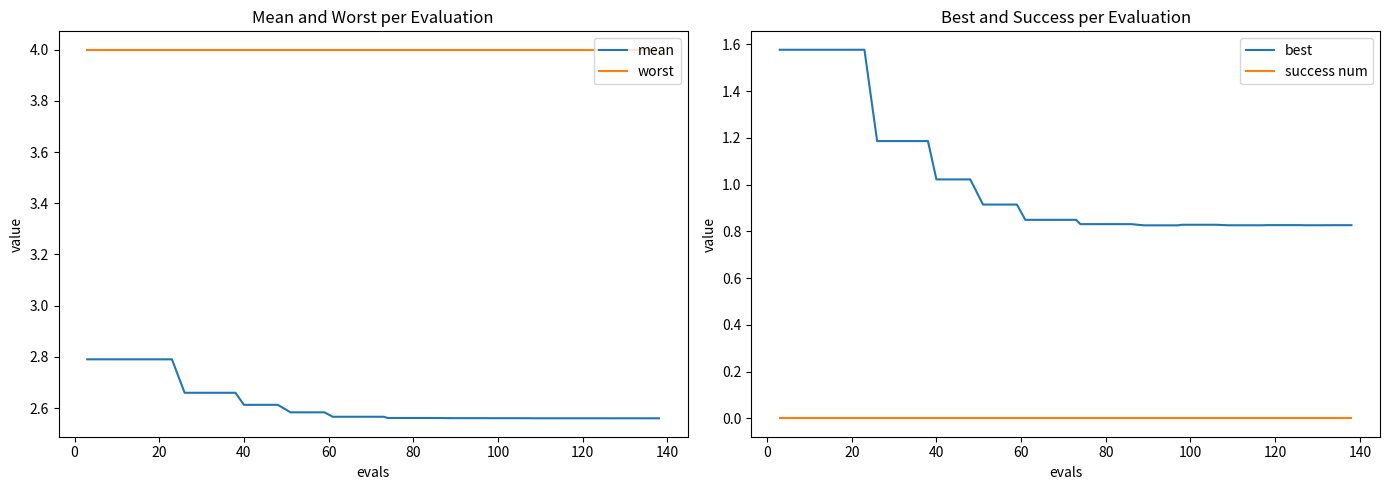

True or false: best and success num intersect in this chart.

False